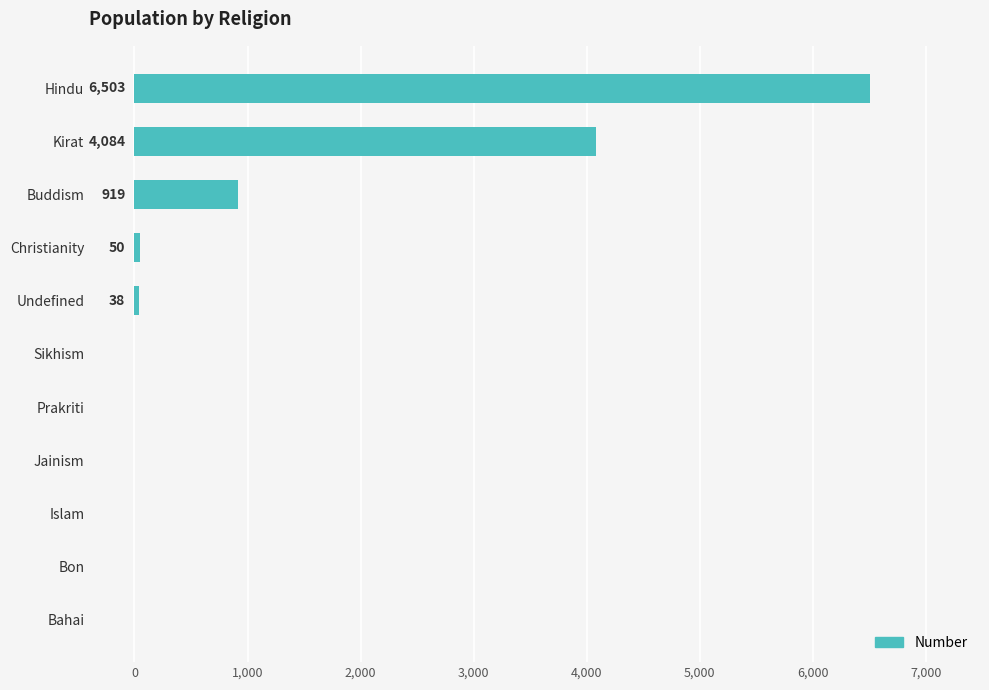

Where is the data nearest to the value 3251?

Kirat